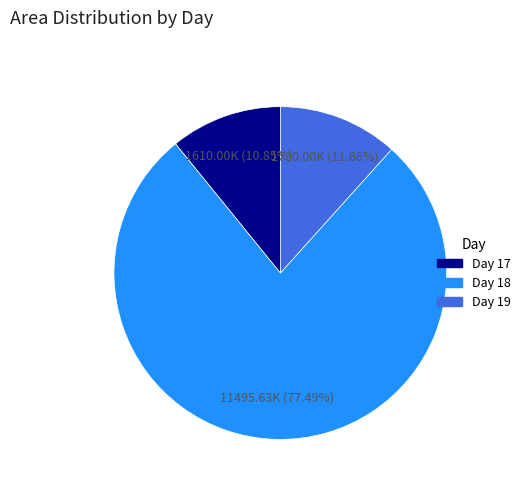

To the nearest percent, what is the difference between the largest and smallest slice percentages?

67%